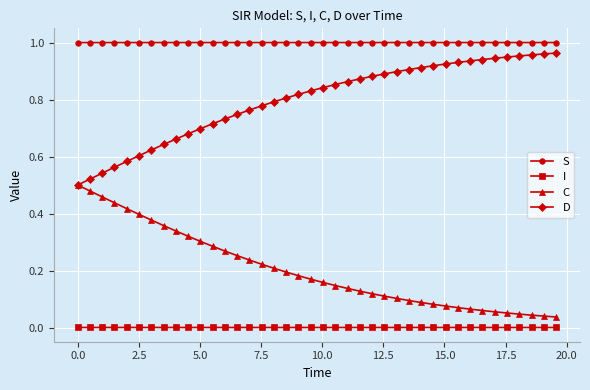

True or false: I and S cross at least once.

False